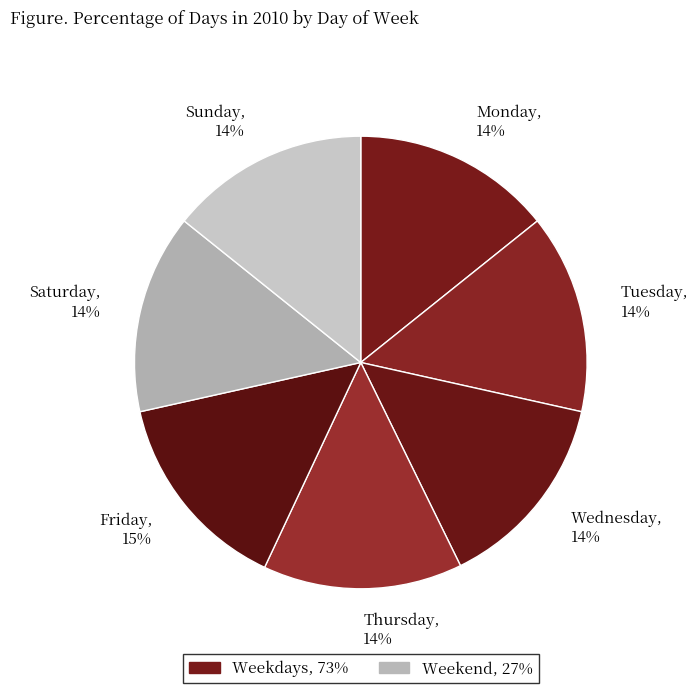

Is Tuesday, 14% the majority of the pie?

No